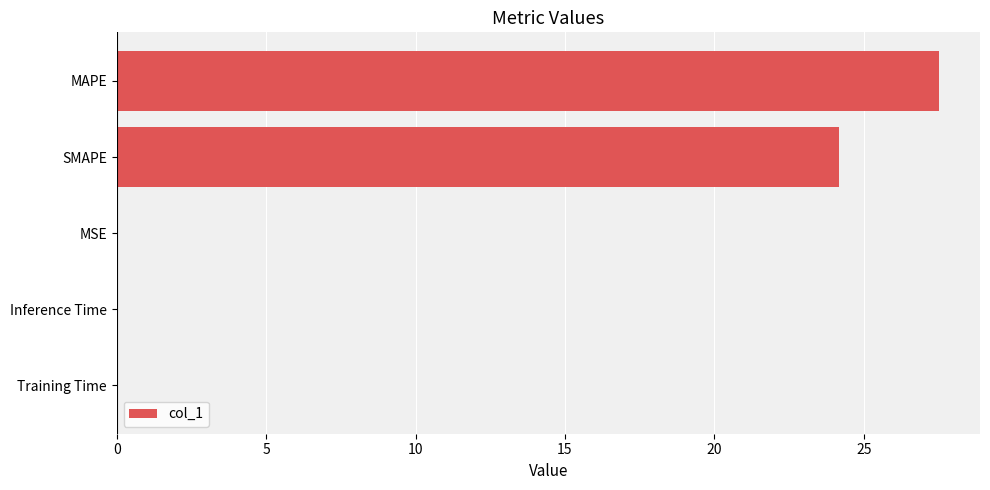

Are the bars horizontal?

Yes